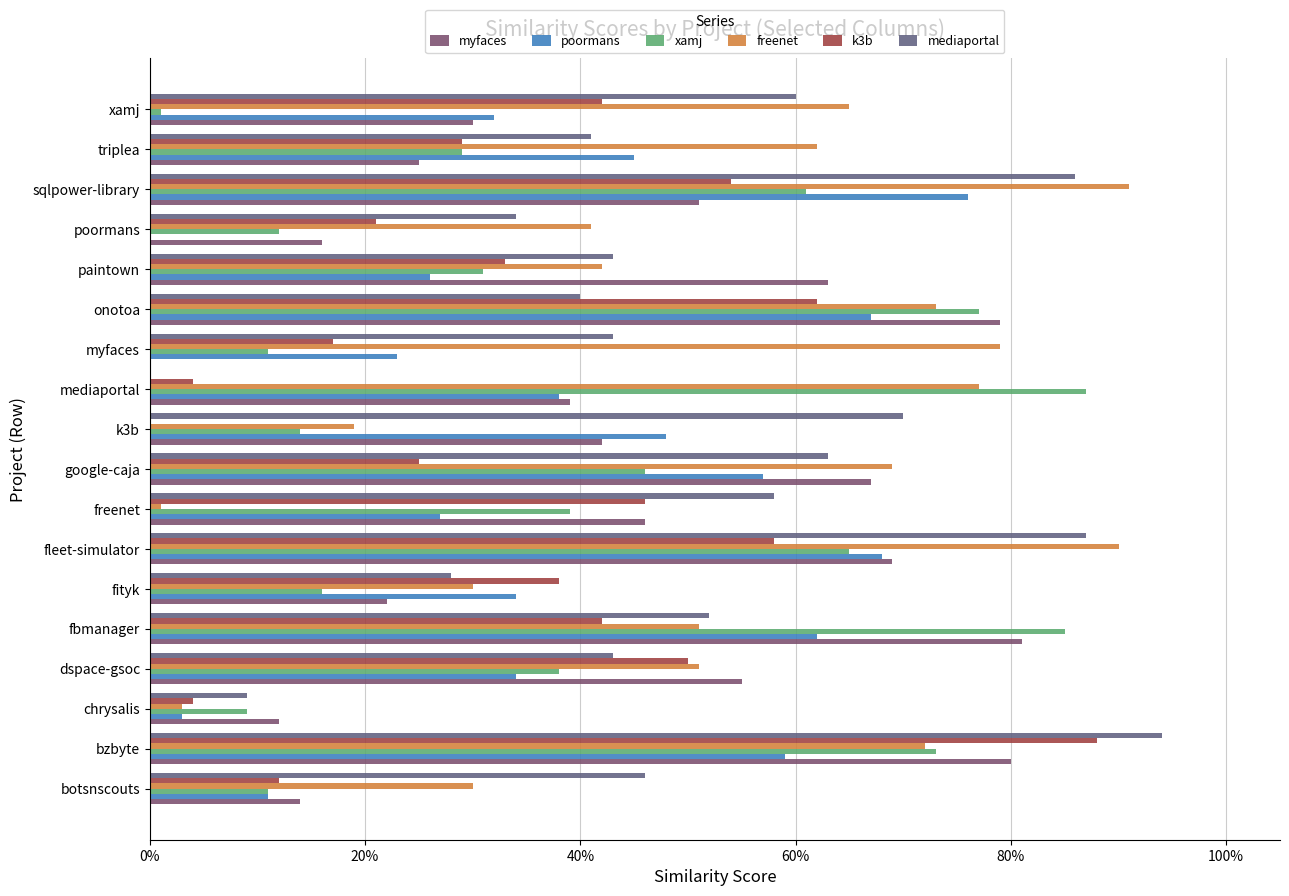

At which label is poormans closest to 0?

poormans